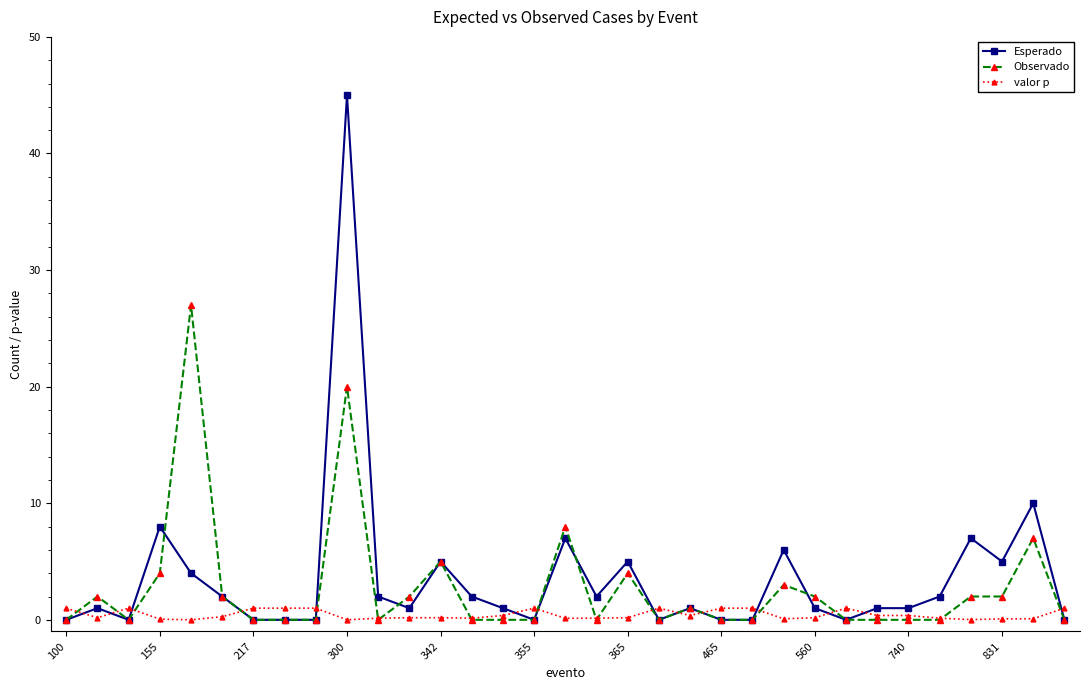

True or false: valor p has more than 0 points higher than both neighbors.

True